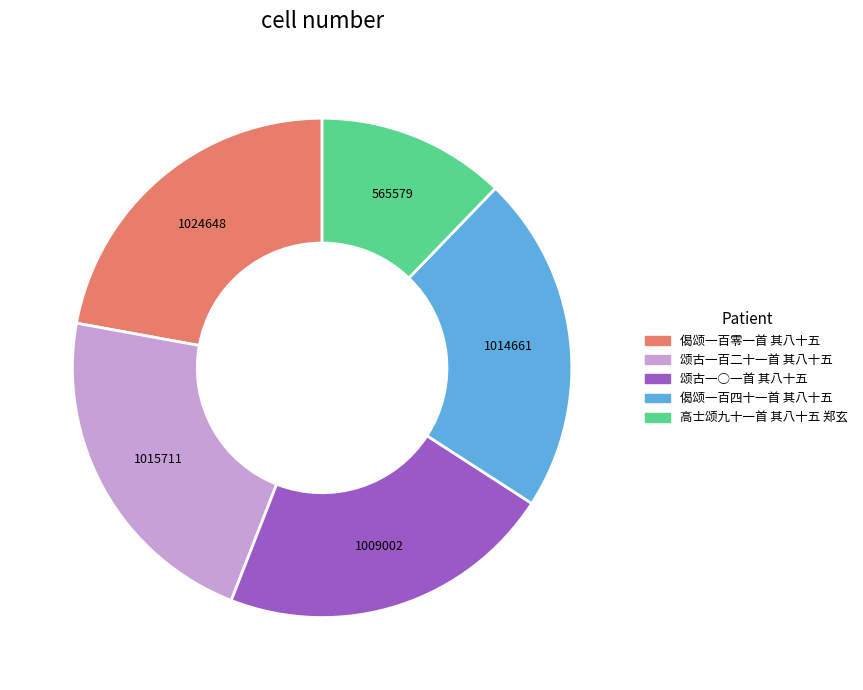

Does 高士颂九十一首 其八十五 郑玄 account for over 50% of the chart?

No